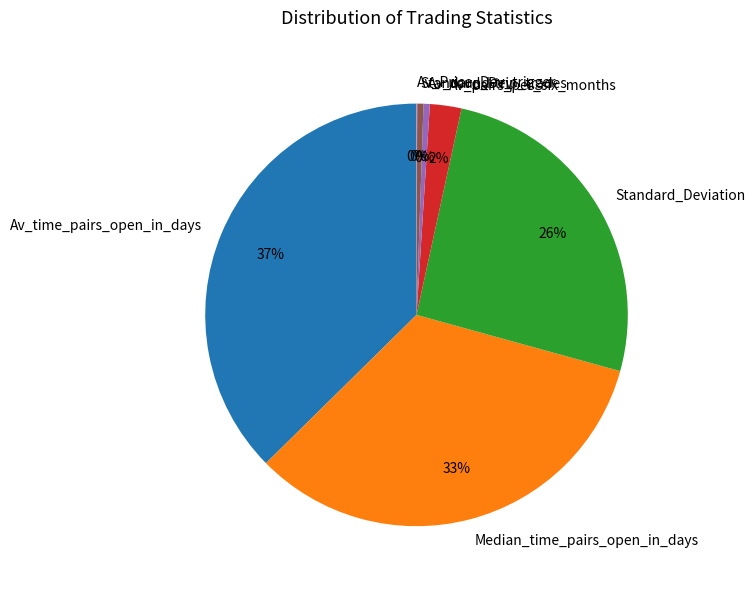

Does any single category account for the majority?

No